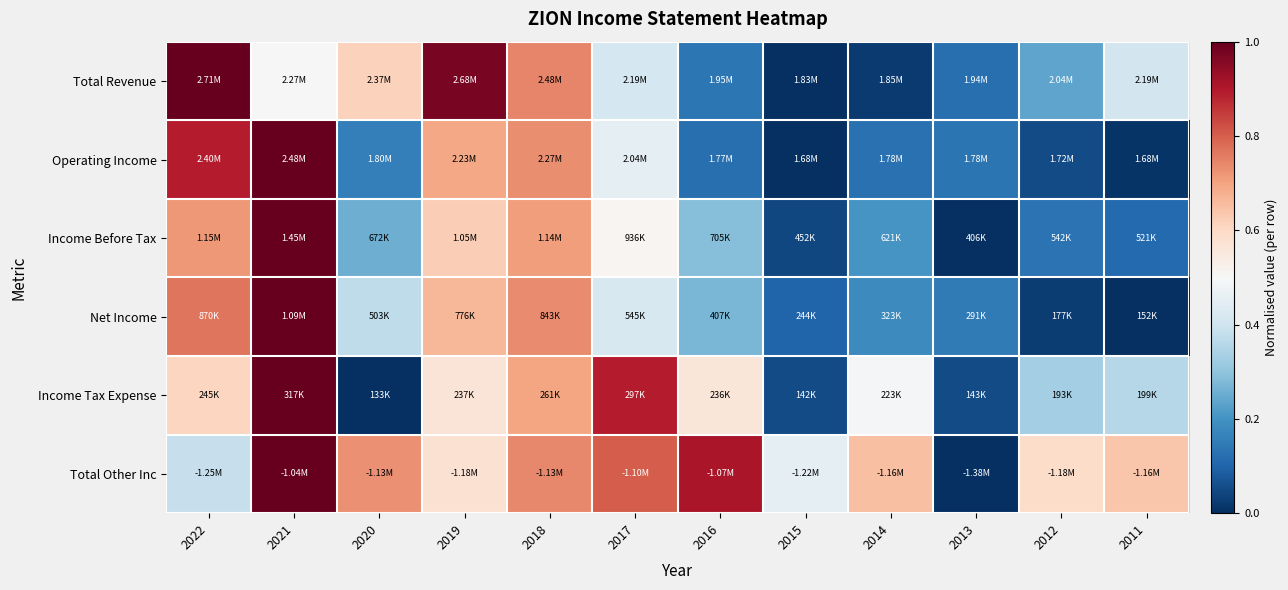

At 2014, list the series in order from smallest to largest.

Total Revenue, Operating Income, Net Income, Income Before Tax, Income Tax Expense, Total Other Inc